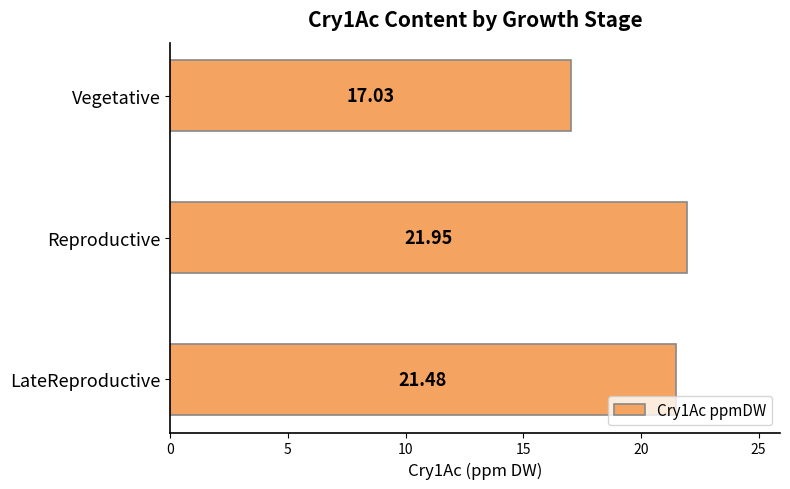

Where is the data nearest to the value 19?

Vegetative